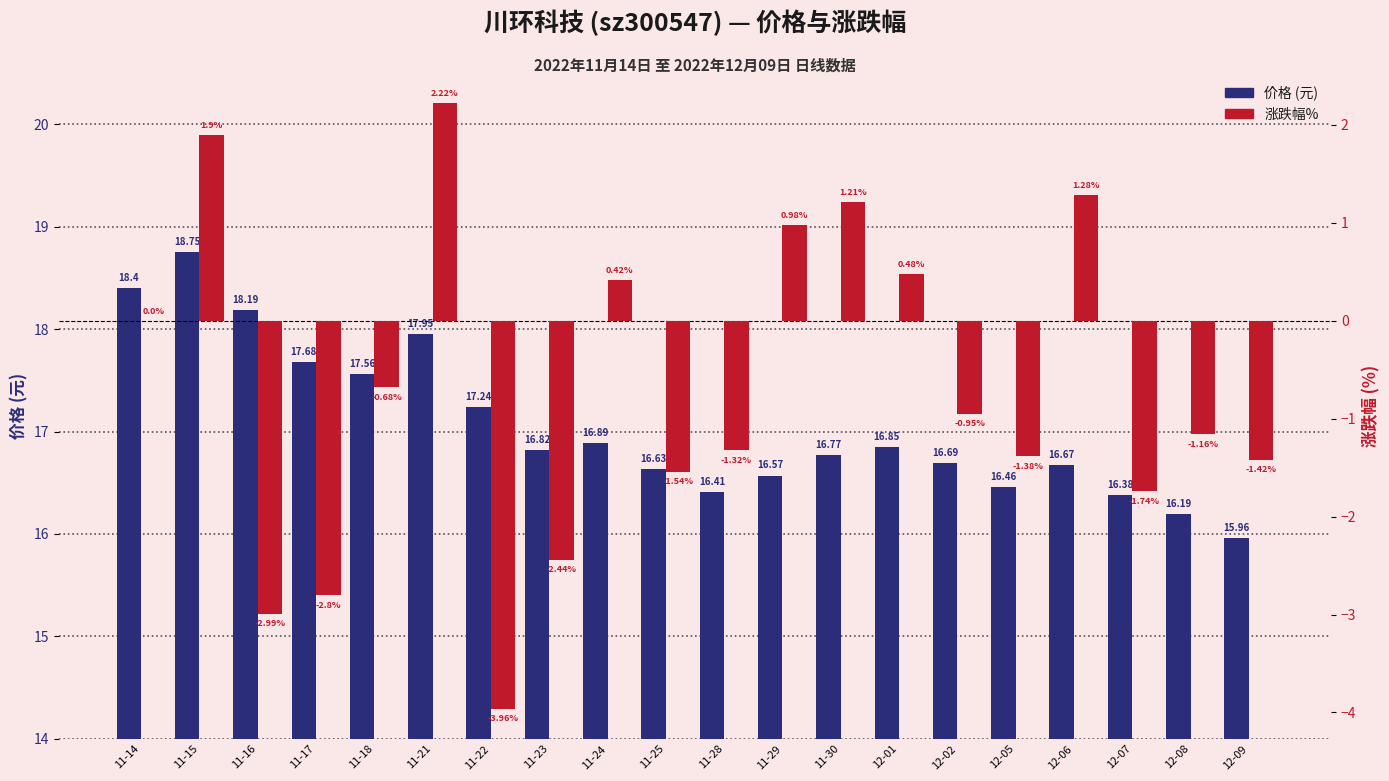

Which series has the largest total across all categories?

价格 (元)